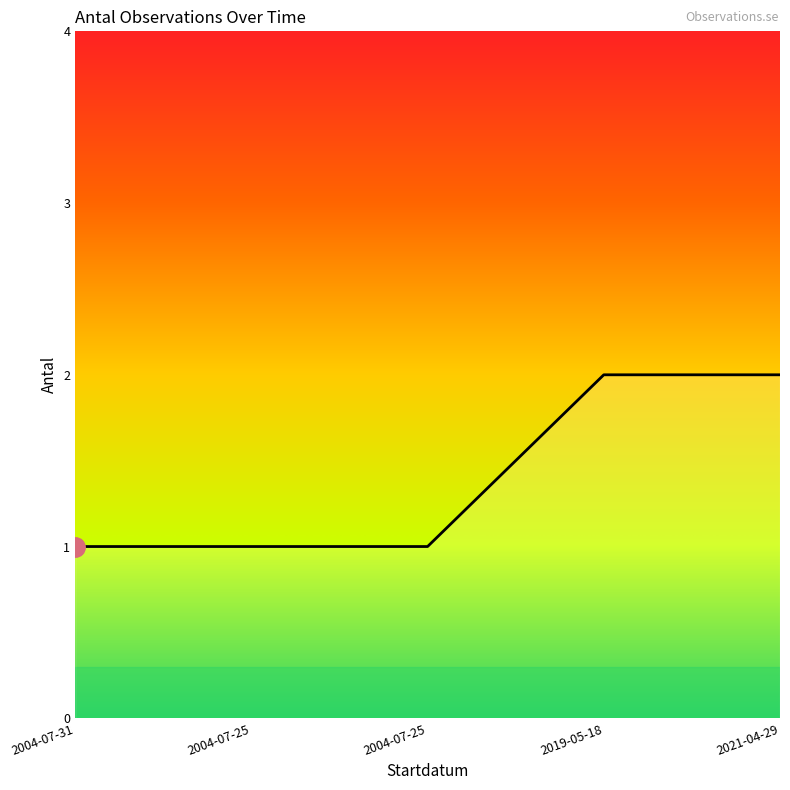

Count the values in the range 1 to 2.

5